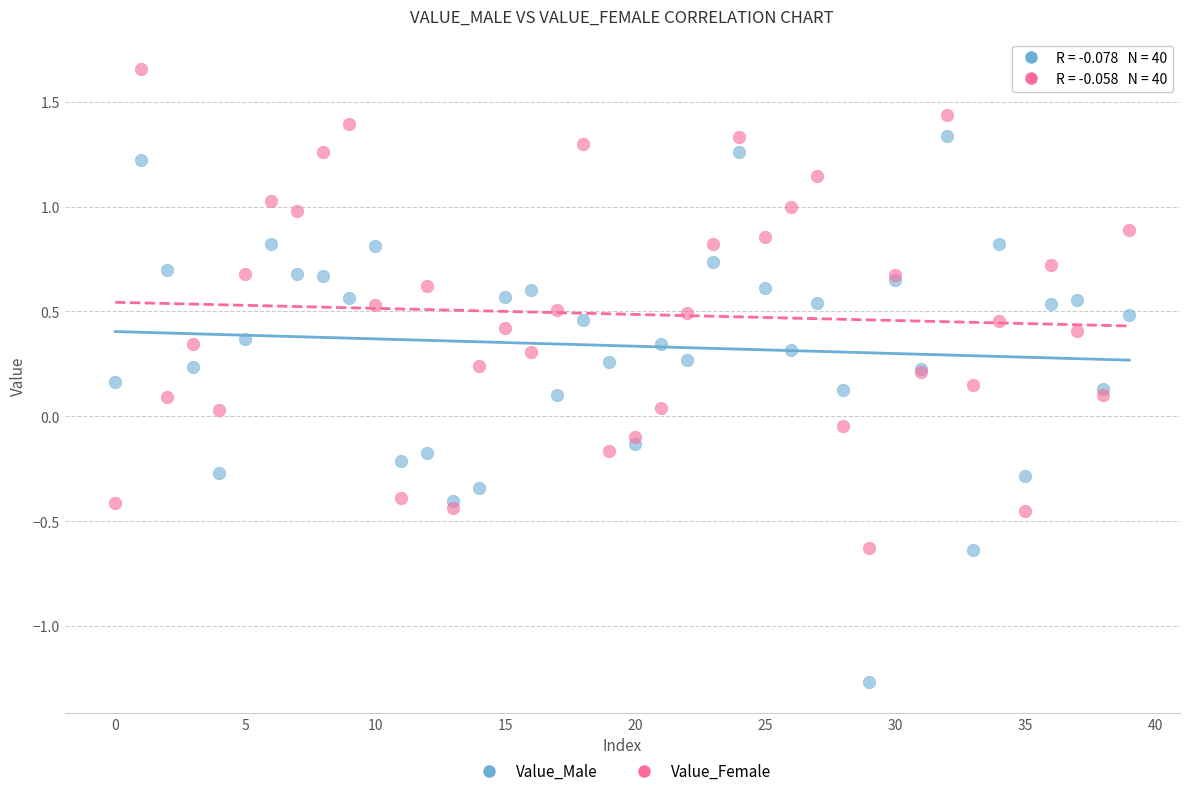

What are all the series names shown in the legend?

Value_Male, Value_Female